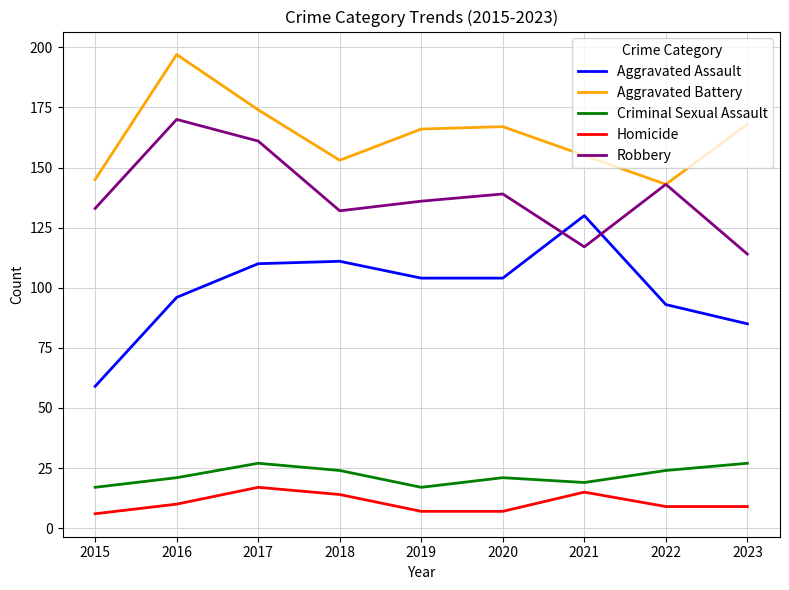

Which series changed the most between 2015 and 2020?

Aggravated Assault